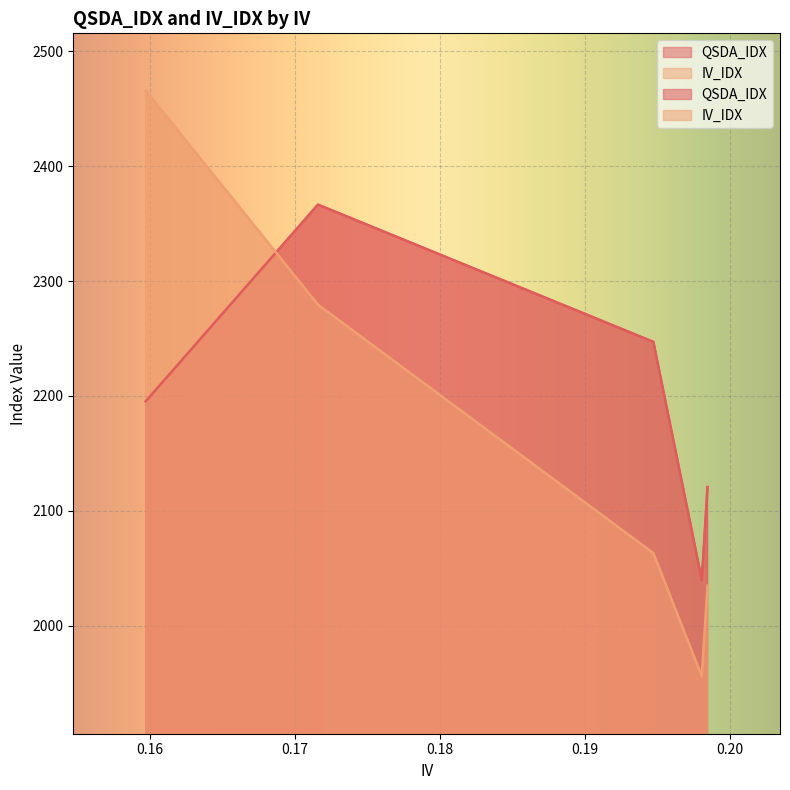

How many values in the QSDA_IDX series are below 2195?

3